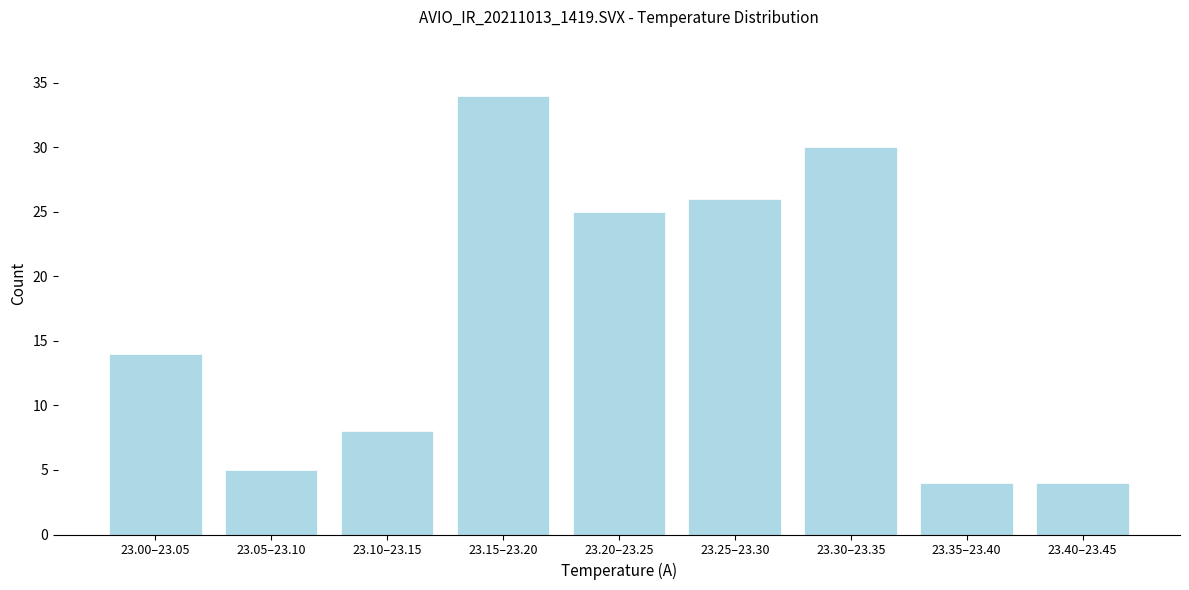

Reading left to right, list all the values displayed in this chart.

23.00–23.05=14	23.05–23.10=5	23.10–23.15=8	23.15–23.20=34	23.20–23.25=25	23.25–23.30=26	23.30–23.35=30	23.35–23.40=4	23.40–23.45=4